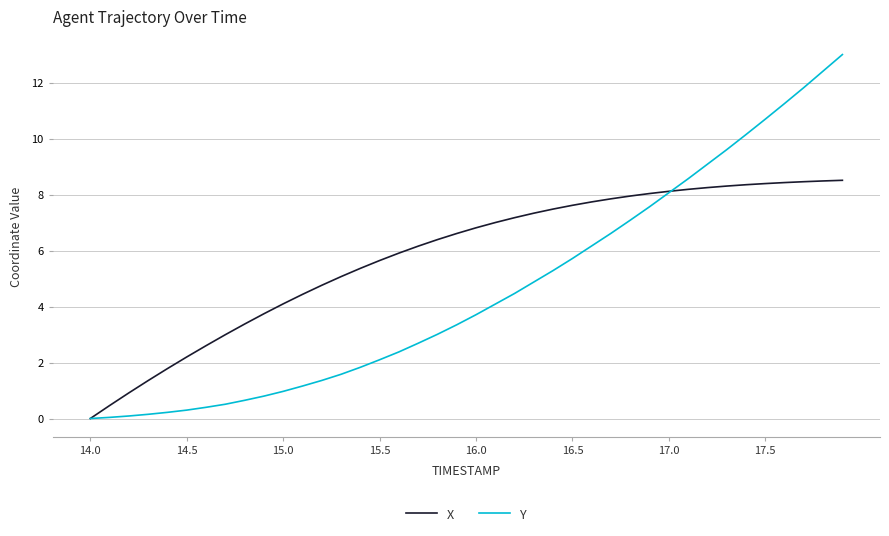

What is the greatest value displayed?

13.0